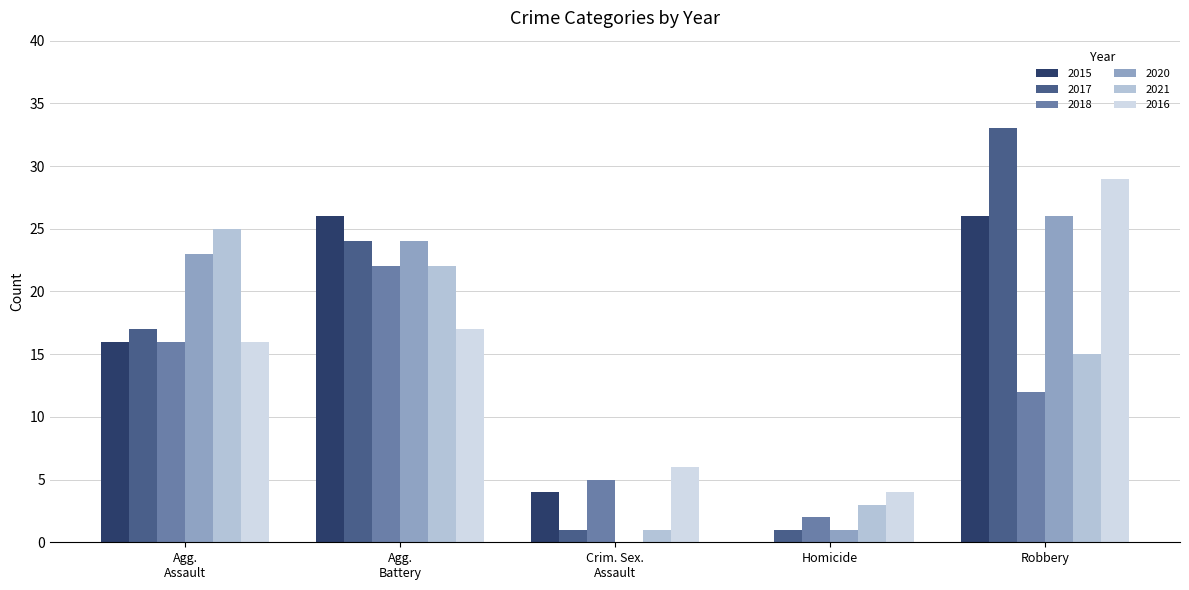

Rank the series by their maximum value, from highest to lowest.

2017, 2016, 2015, 2020, 2021, 2018